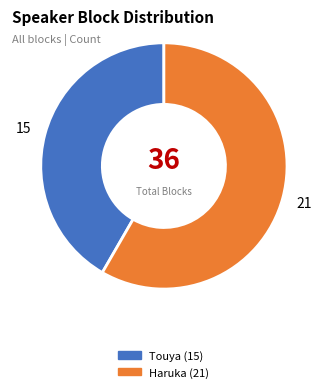

Is there a majority slice in this chart?

Yes